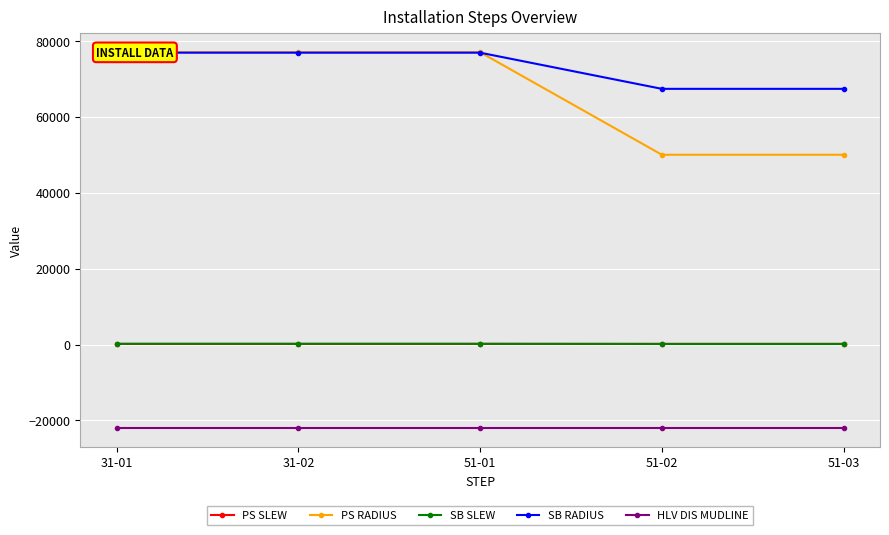

Is this an area chart (filled region under the line)?

No